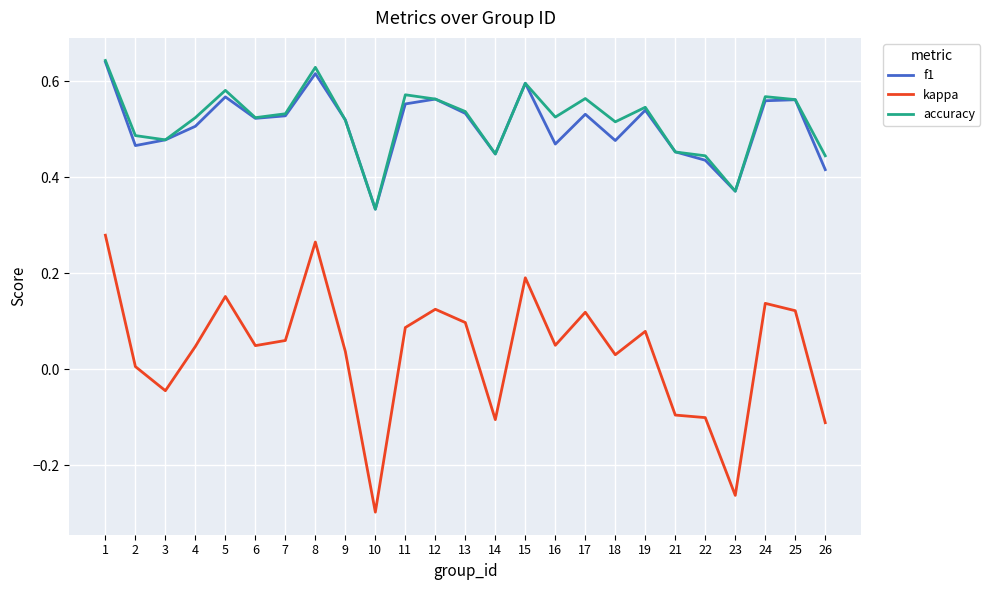

True or false: f1 and kappa cross at least once.

False